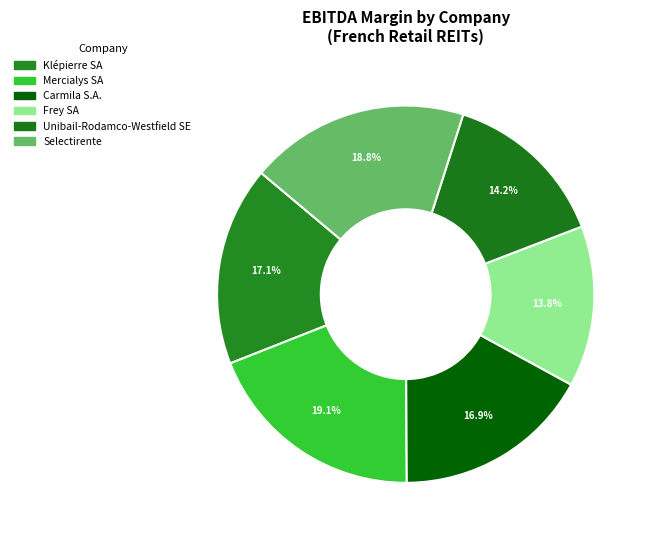

Combined, what portion of the pie is Mercialys SA and Frey SA?

32.9%